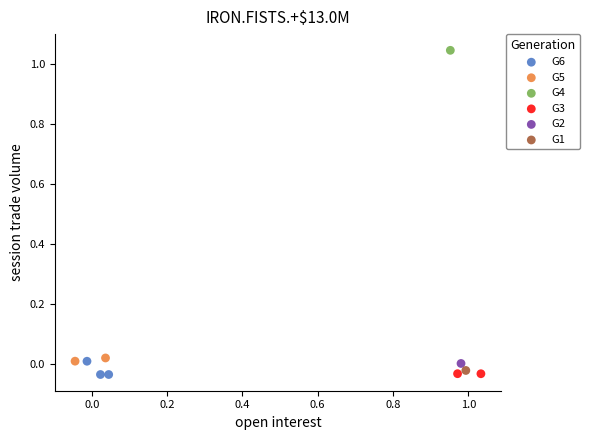

Which series contains the highest Y value?

G4